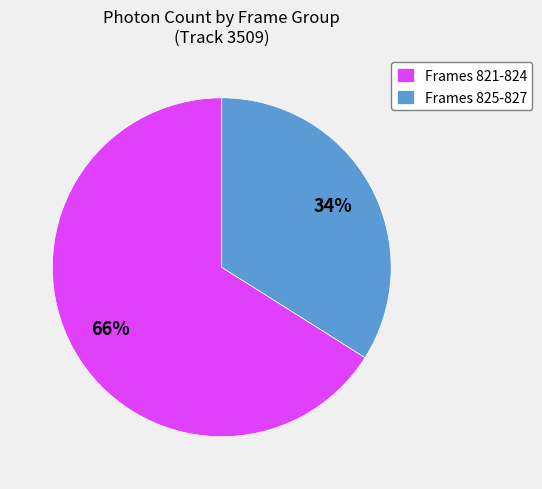

Does any single category account for the majority?

Yes